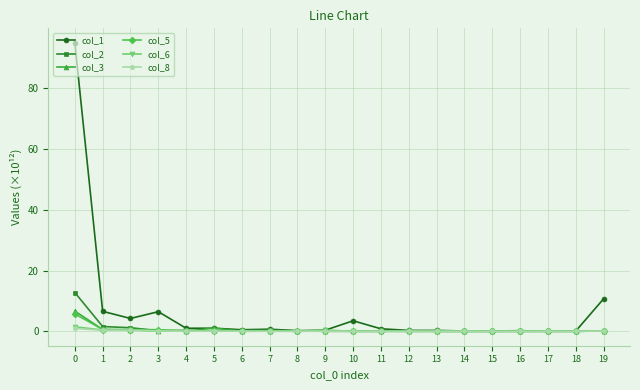

Is it true that col_3 equals 0.0 at 13?

True